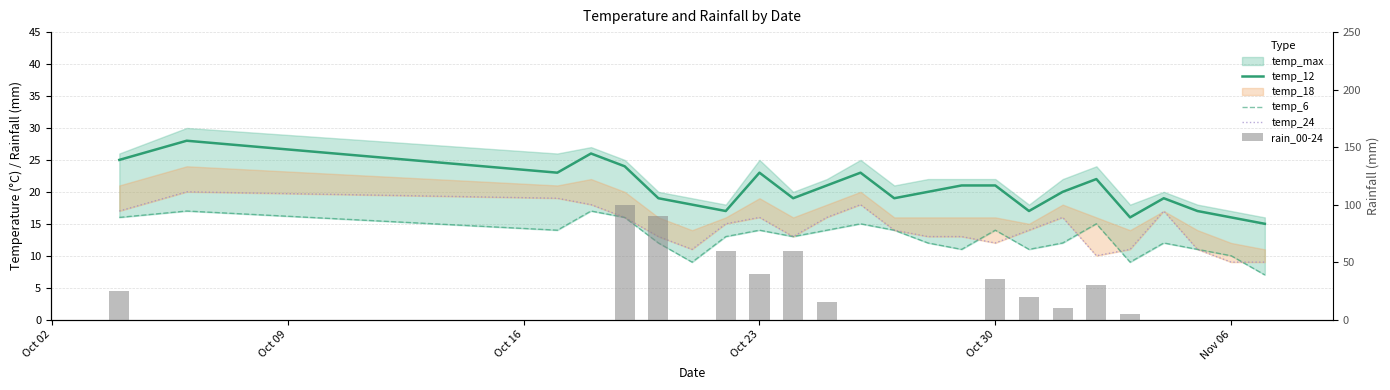

At how many categories does at least one series exceed 45?

4